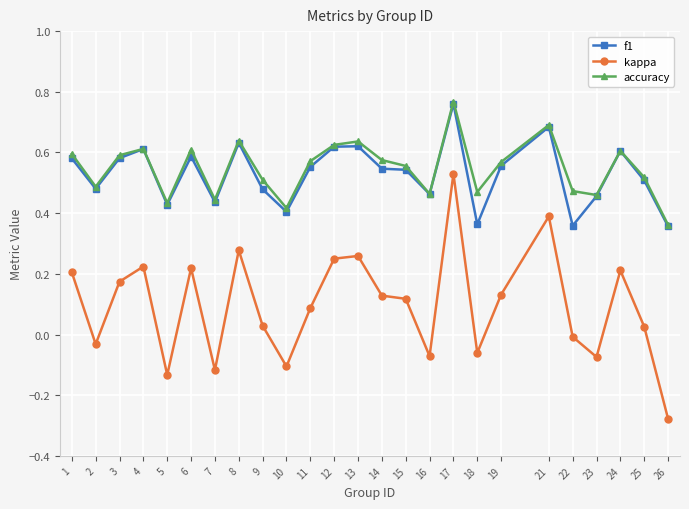

How many data points does each series have?

25